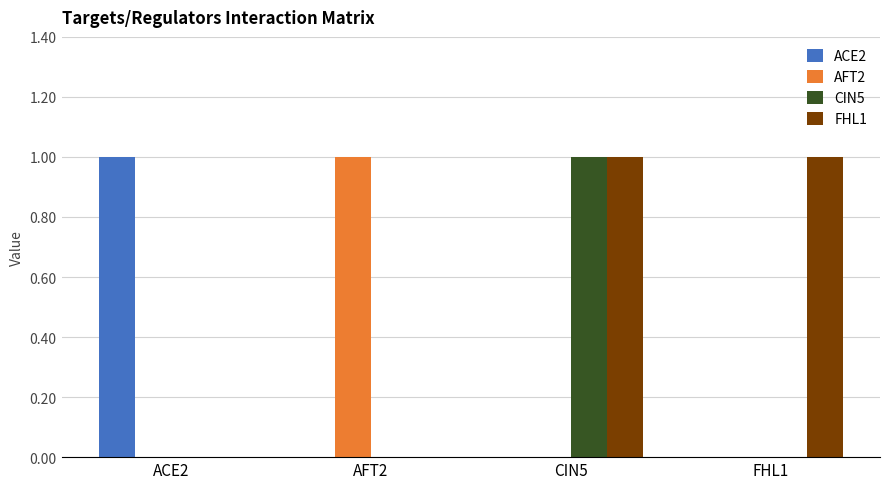

Is it true that AFT2 equals 2 at AFT2?

False